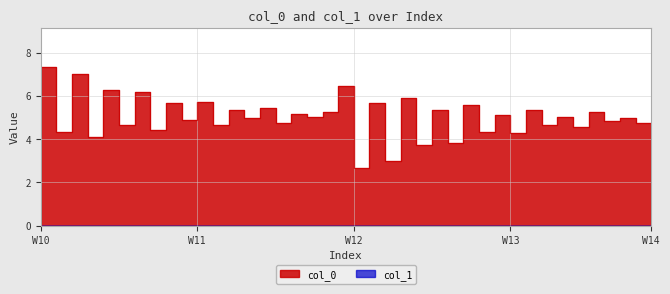

What is the value of the 31st point from the left?

5.1